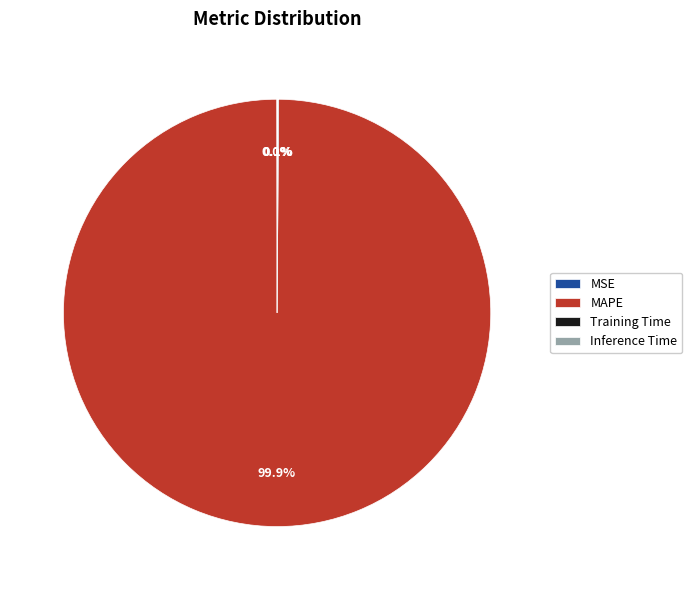

Which slice is the largest?

MAPE